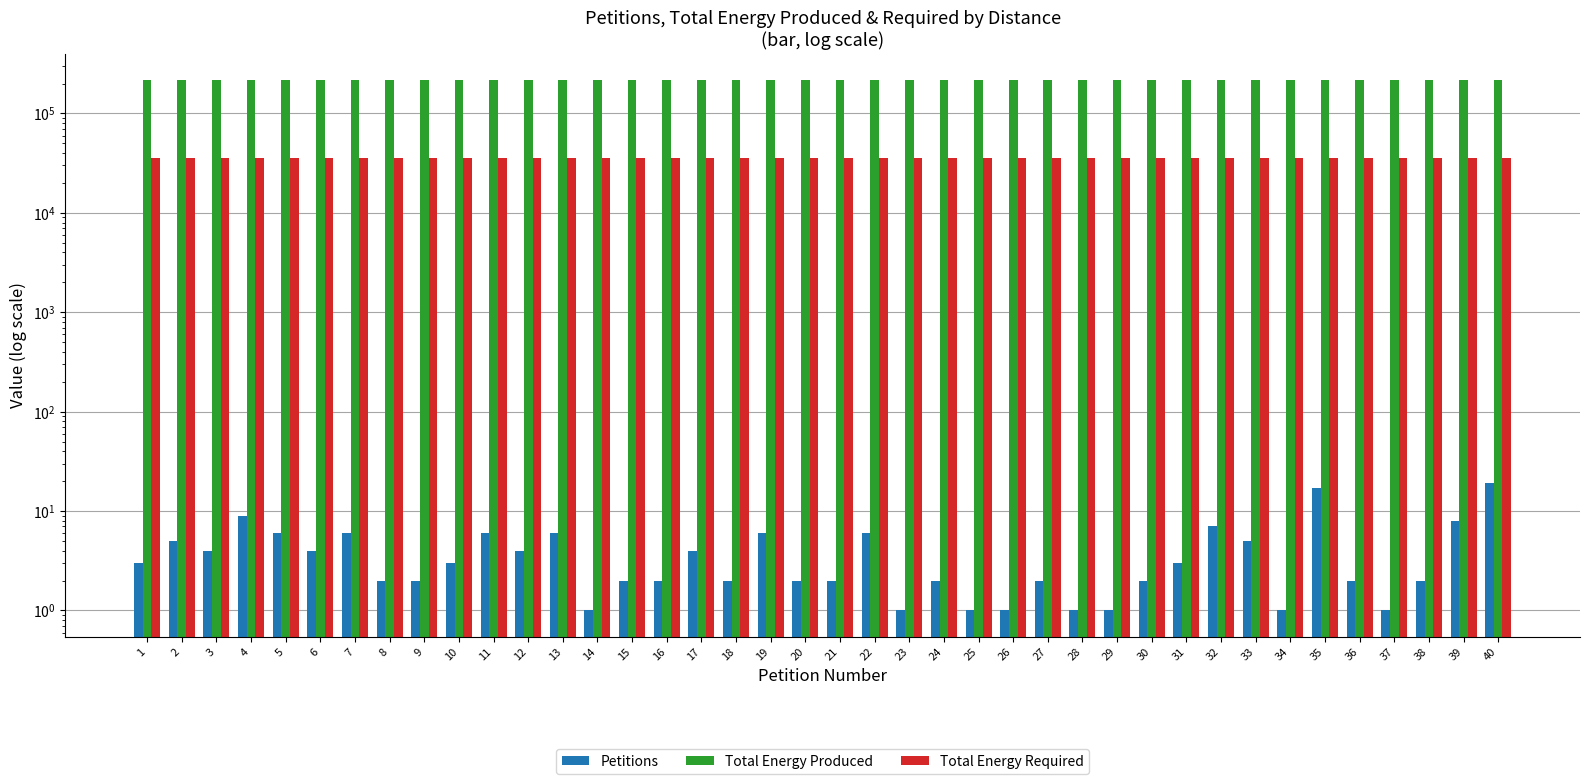

What is the maximum value for Total Energy Produced?

215296